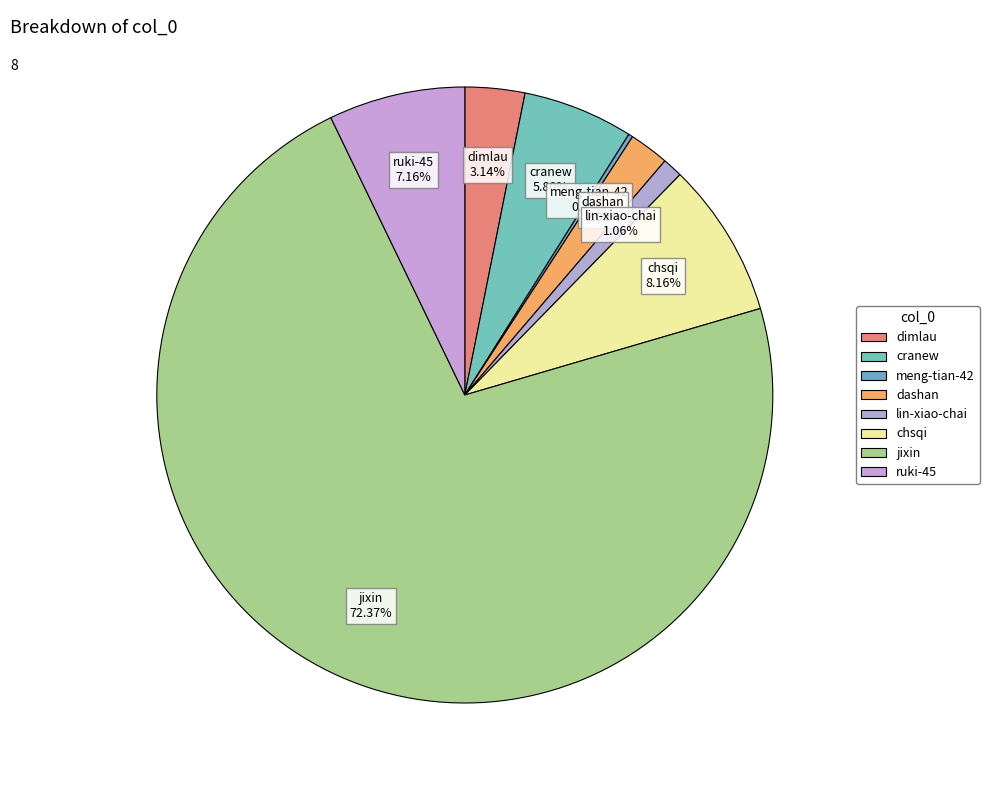

To the nearest percent, what percentage of the pie is ruki-45?

7%